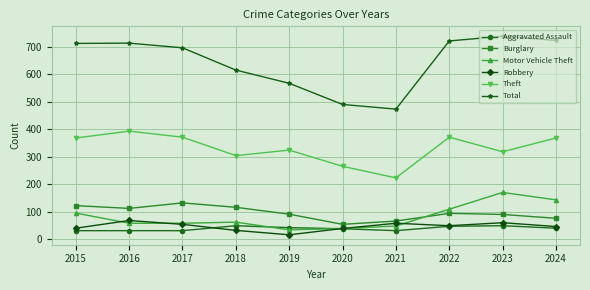

Which series has the largest range (max minus min)?

Total